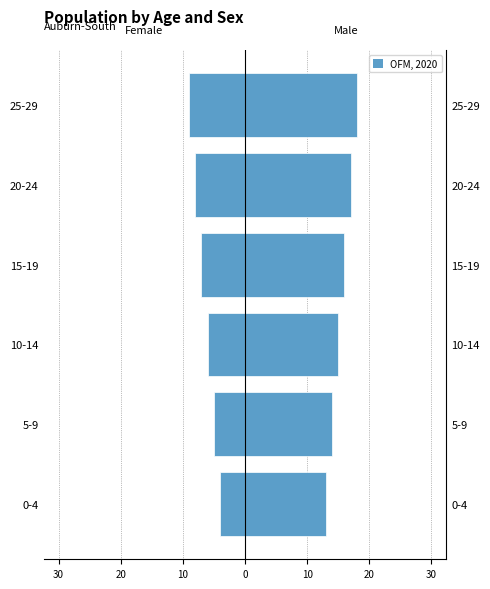

What is the spread (max minus min) of values at 10-14?

21